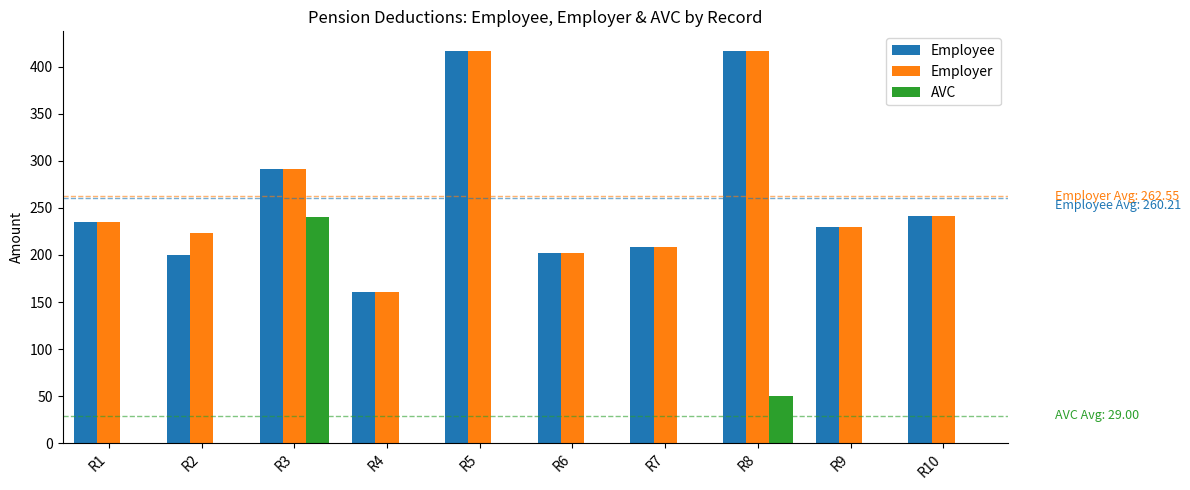

Are the bars grouped side by side (vs. stacked)?

Yes